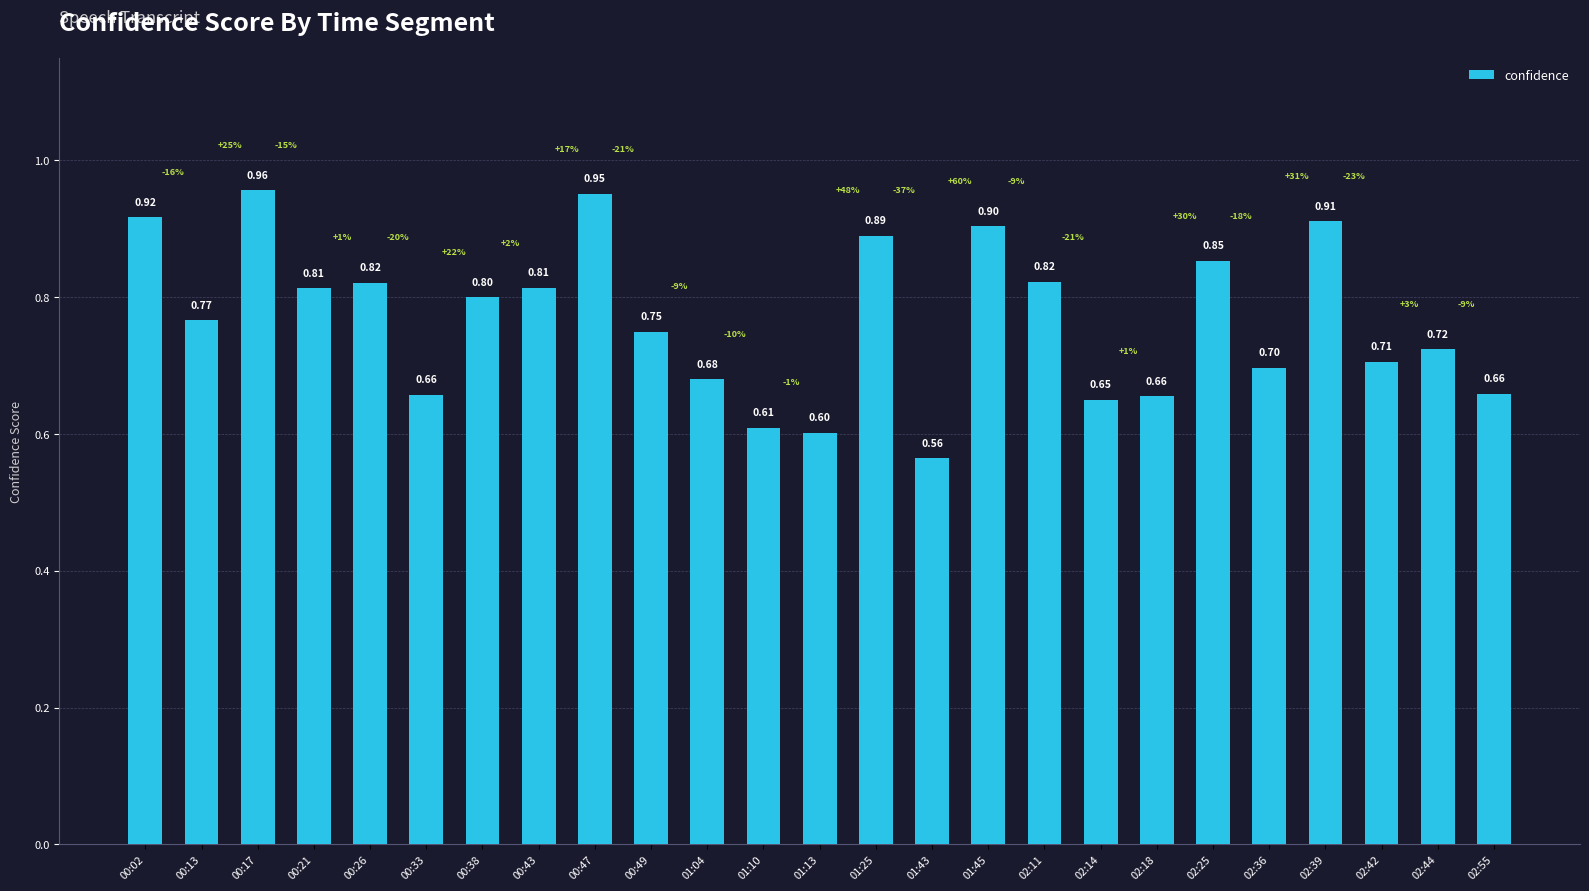

At which label is the value closest to 0?

01:43